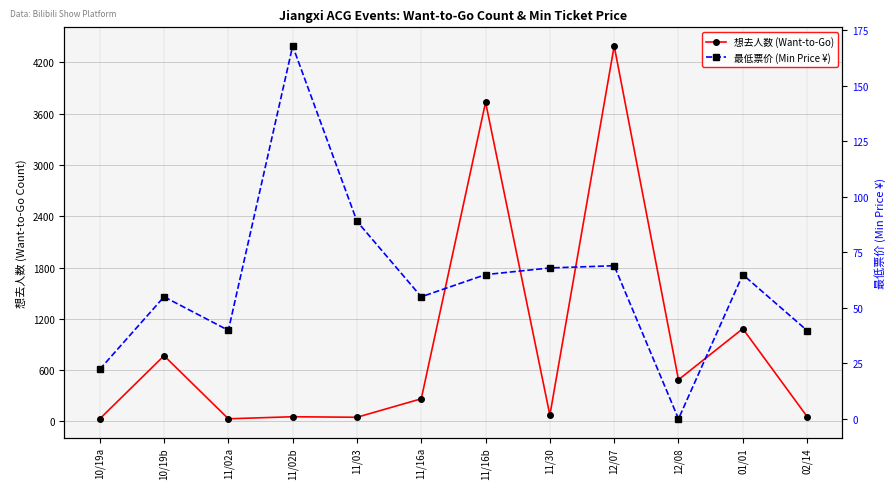

Which series has the widest spread of values?

想去人数 (Want-to-Go)